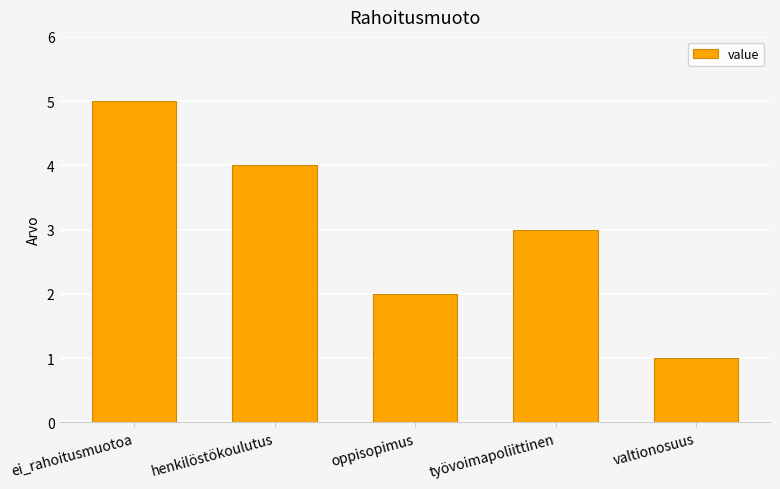

Reading left to right, list all the values displayed in this chart.

5	4	2	3	1